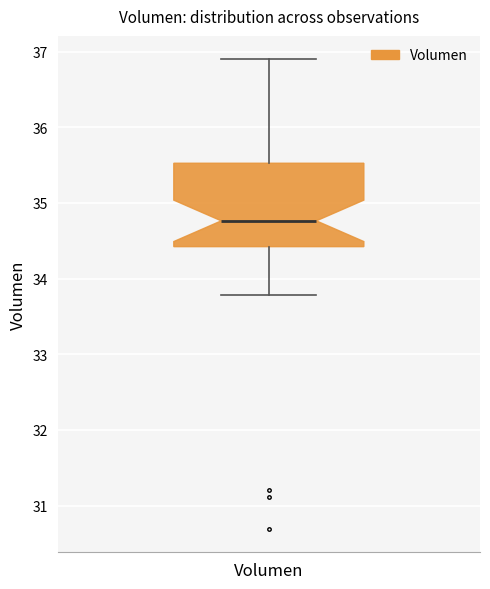

Transcribe this box plot: give where the median line is, the range the box spans, and where the two whiskers end, as read against the y-axis. The values are not printed on the chart, so give them approximately, as read against the axis.

median 34.8, box 34.4 to 35.5, whiskers 33.8 to 36.9